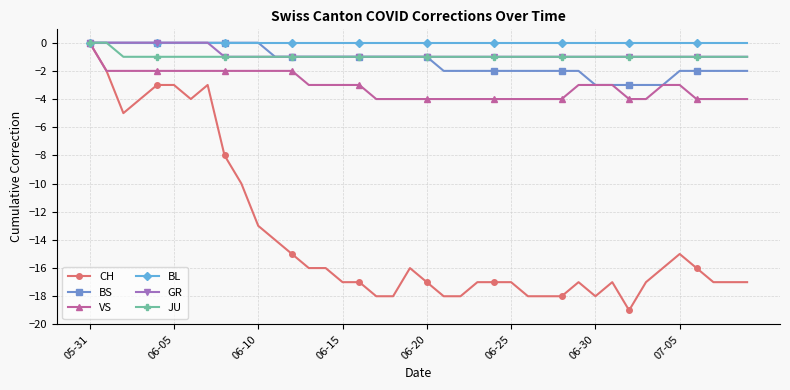

What is the value of the BS point at the 16th from the left?

-1